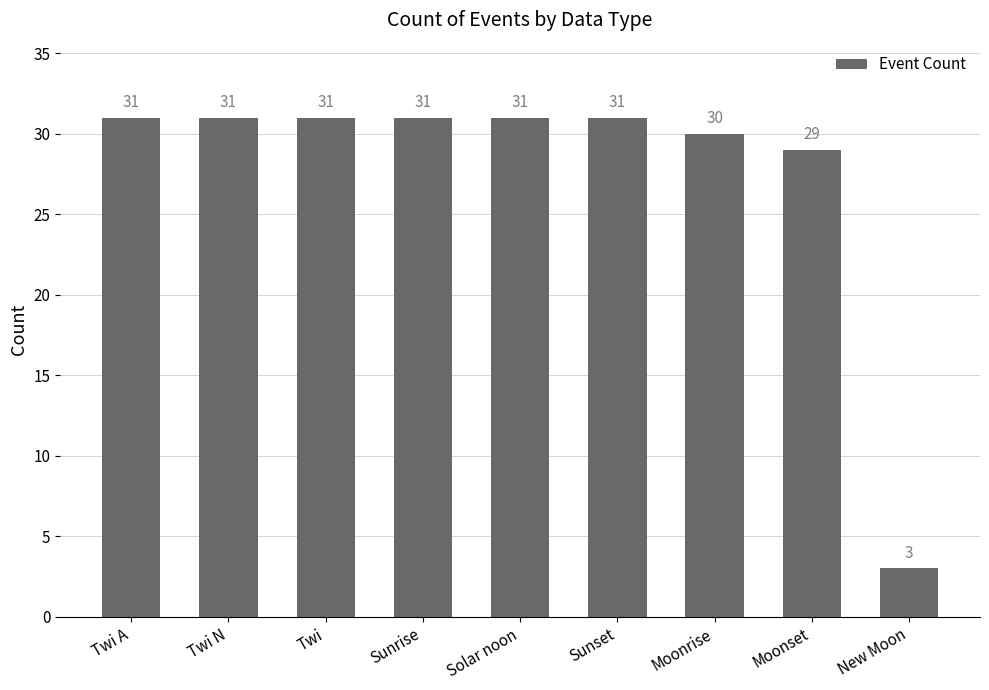

What is the smallest value displayed?

3